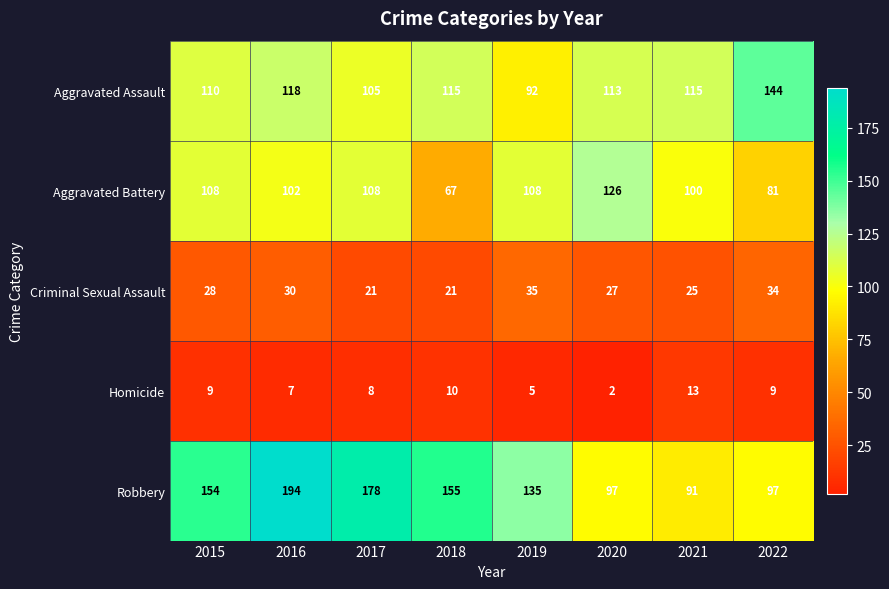

What is the smallest value displayed?

2